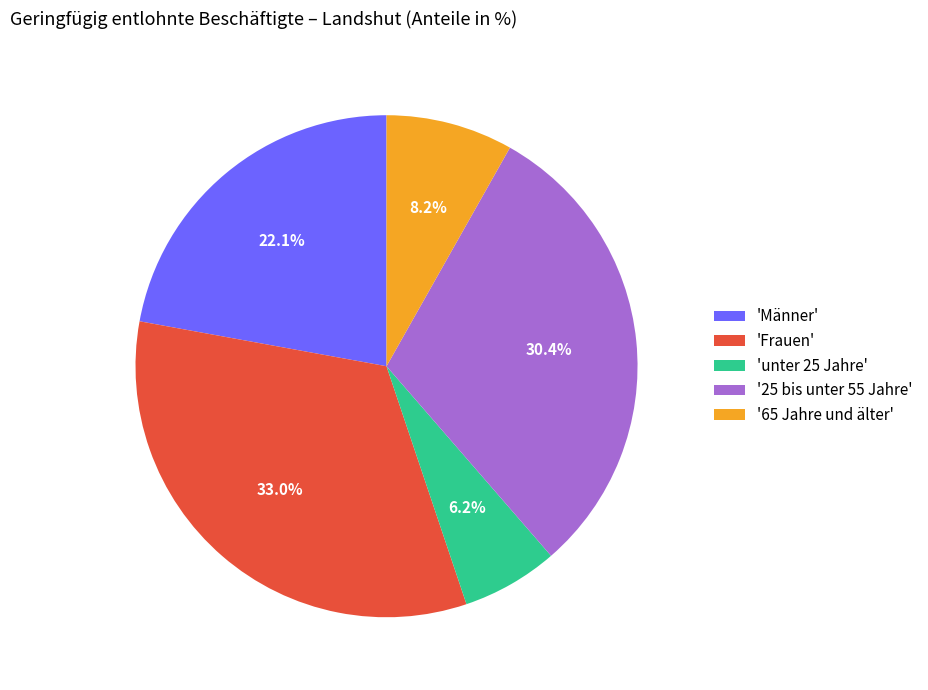

Combined, do '25 bis unter 55 Jahre' and '65 Jahre und älter' account for over 50%?

No